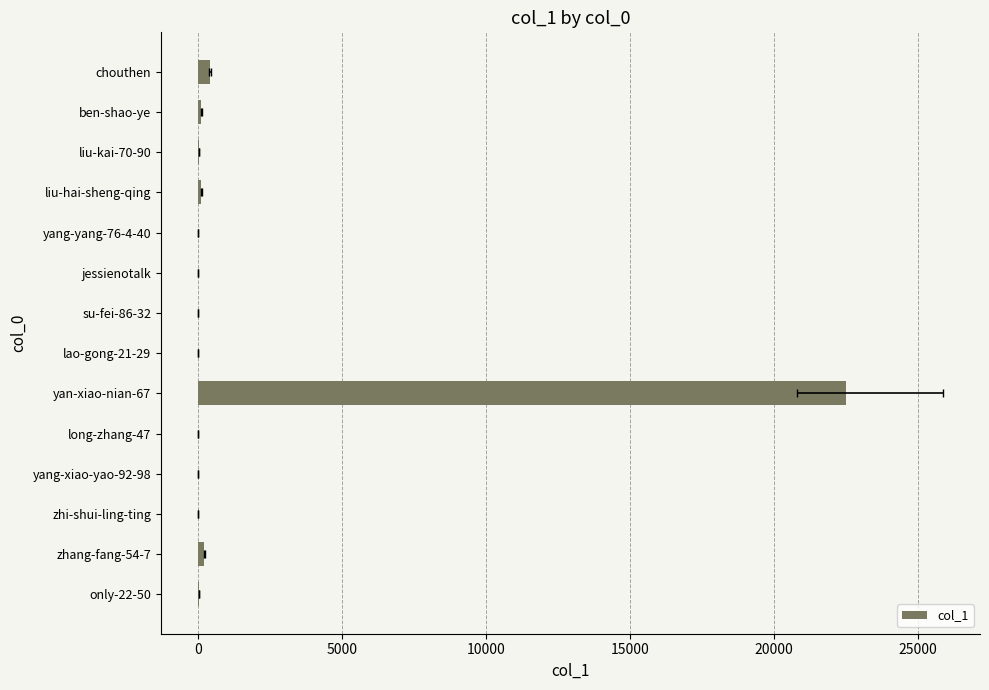

How many series are shown in this chart?

1